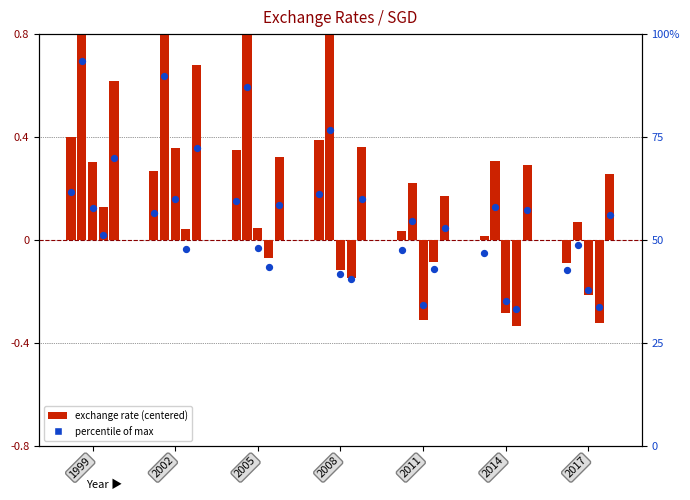

What is the change in value from 1999 to 2005?

-2.0